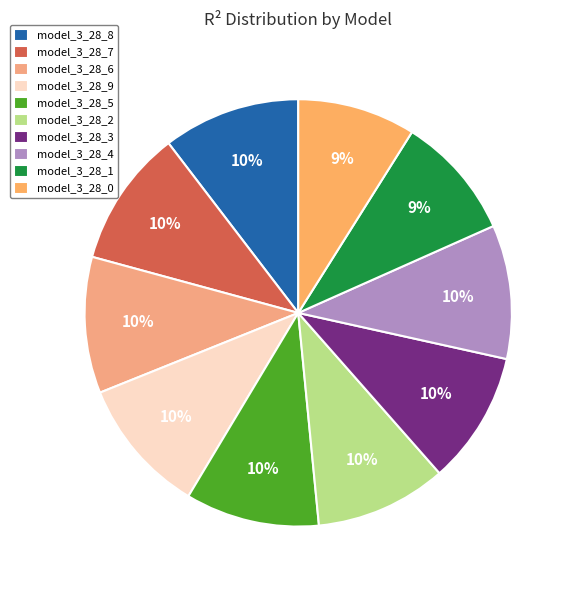

Is there any slice that represents more than half of the pie?

No